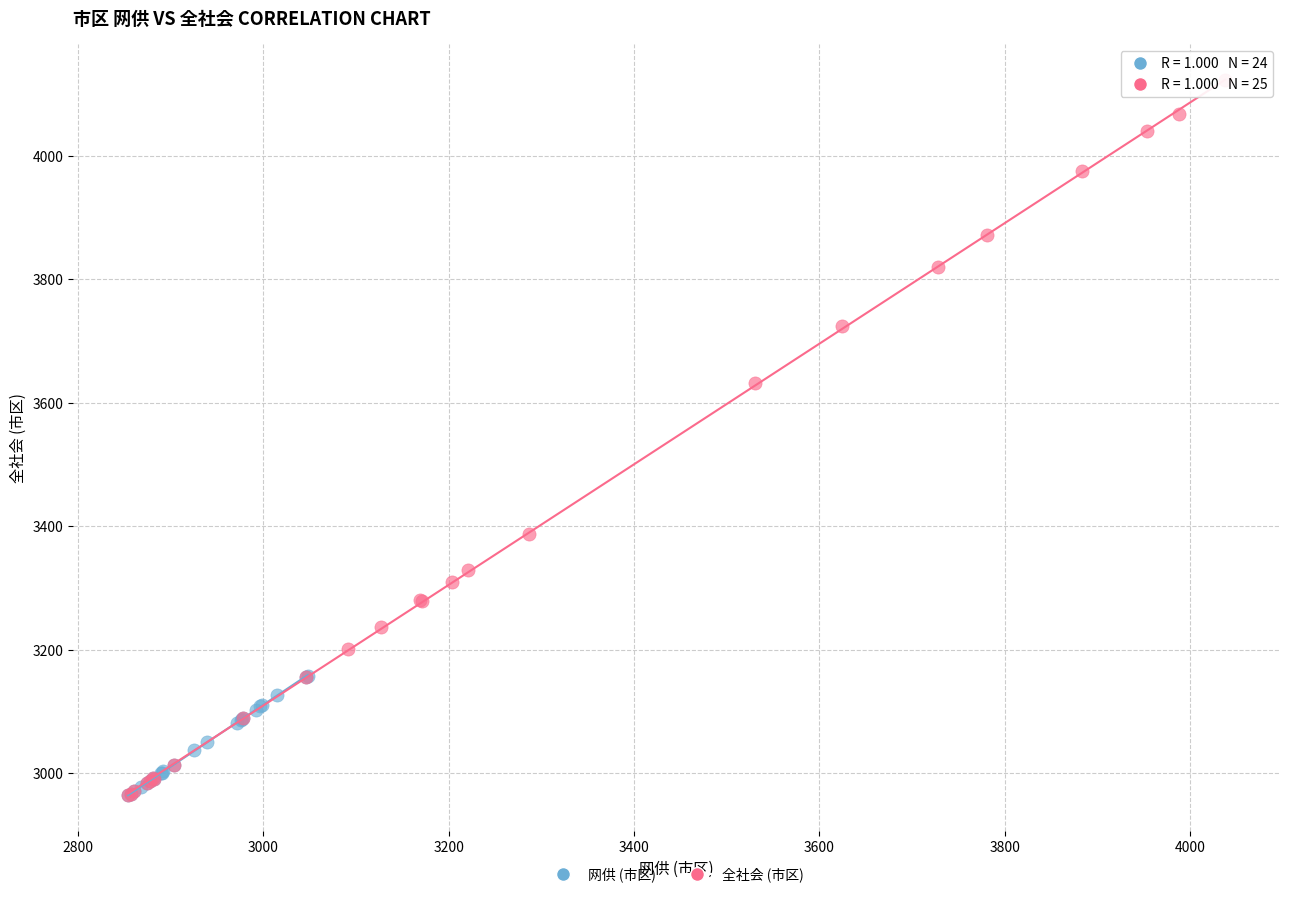

Which series has the widest spread of Y values?

全社会 (市区)